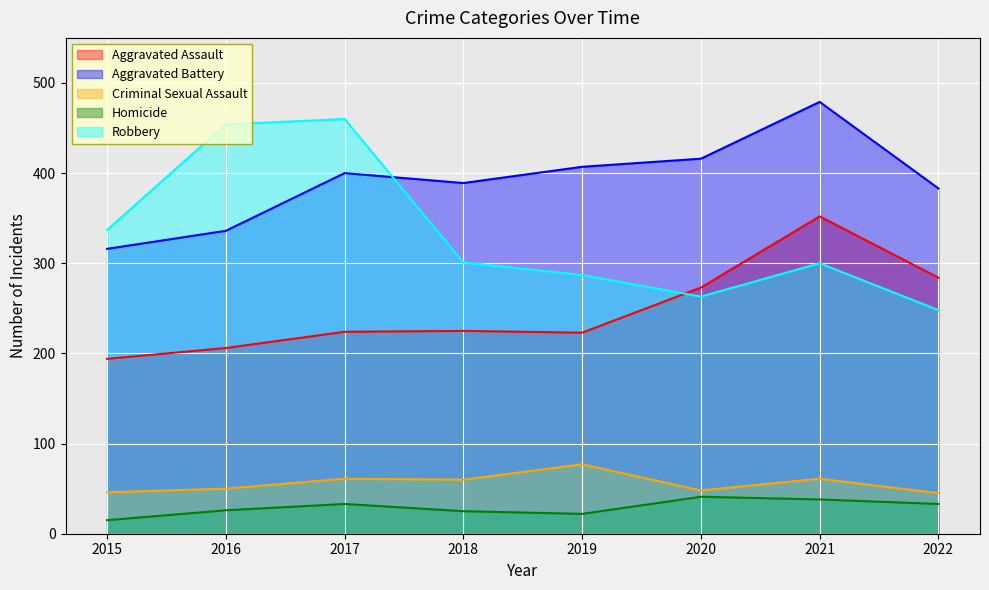

At which label does Criminal Sexual Assault reach its minimum?

2022